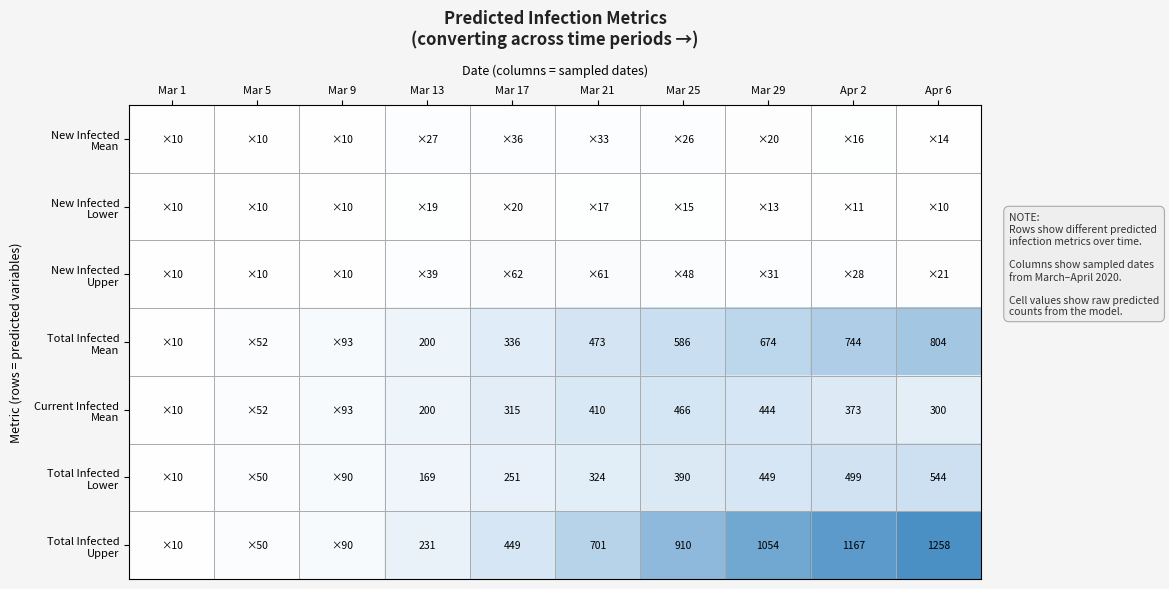

What is the difference between the Current Infected Mean values at Mar 29 and Mar 1?

434